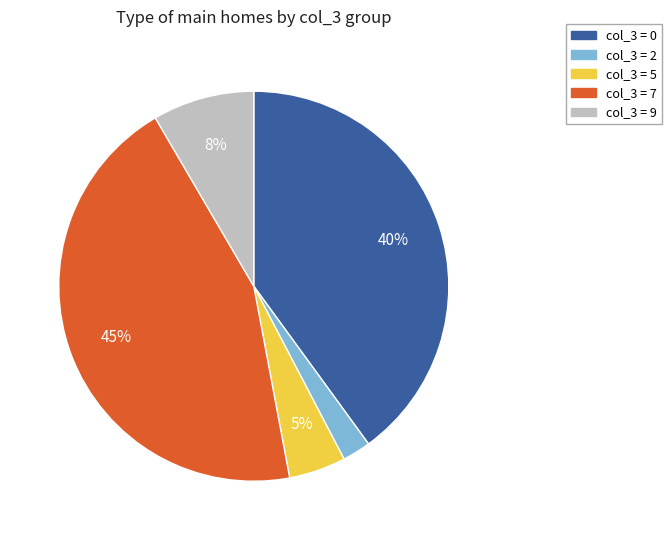

Is there a majority slice in this chart?

No